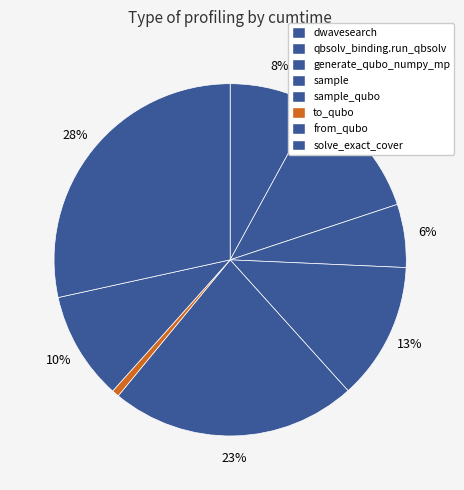

Combined, what portion of the pie is sample_qubo and from_qubo?

32.6%